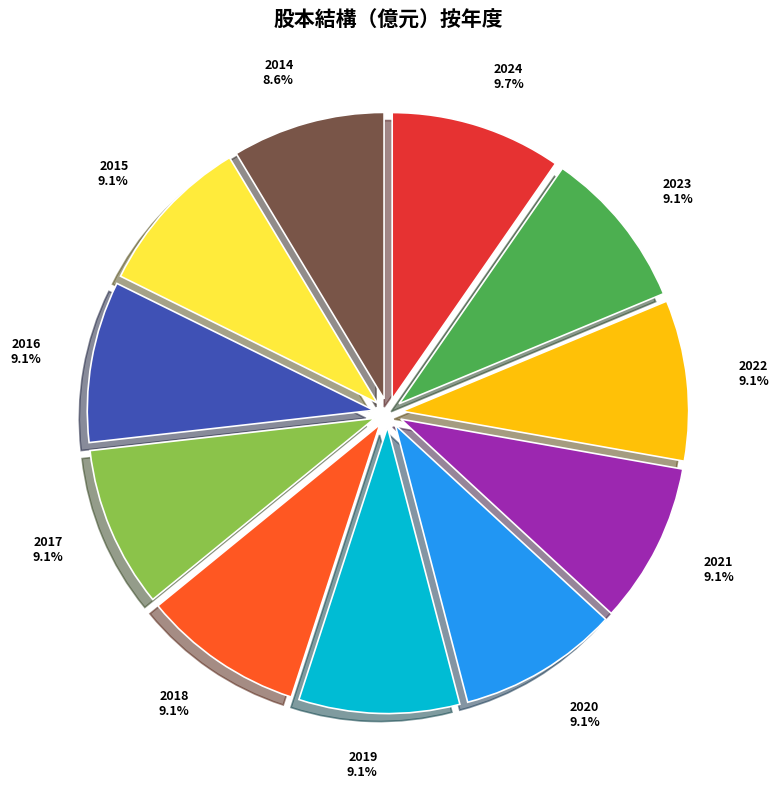

Approximately how many times larger is the value at 2024 compared to 2018?

1.1